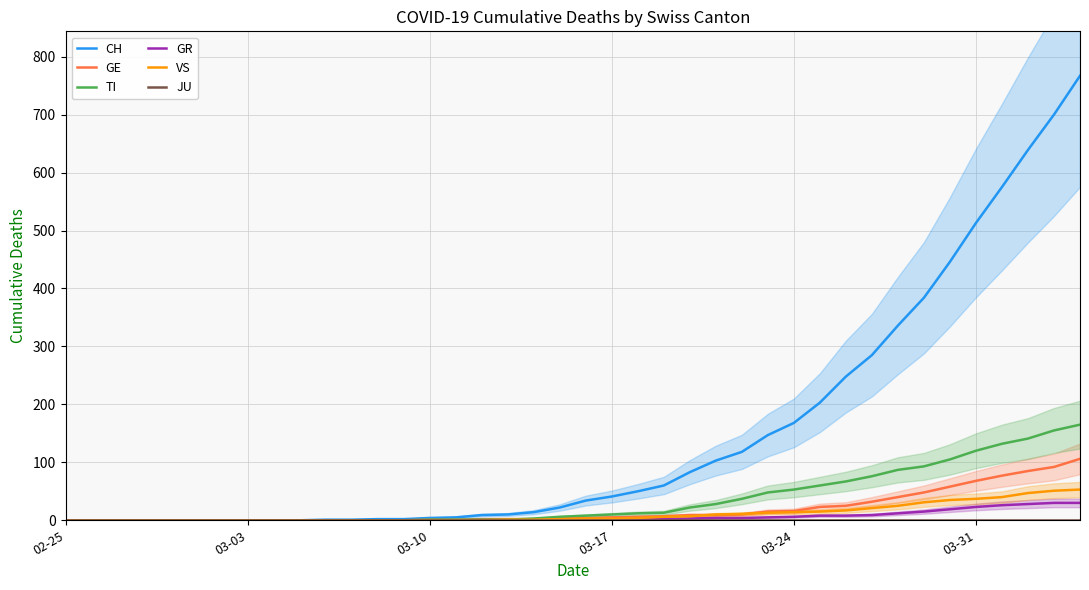

Between 15 and 37, which is larger?

37